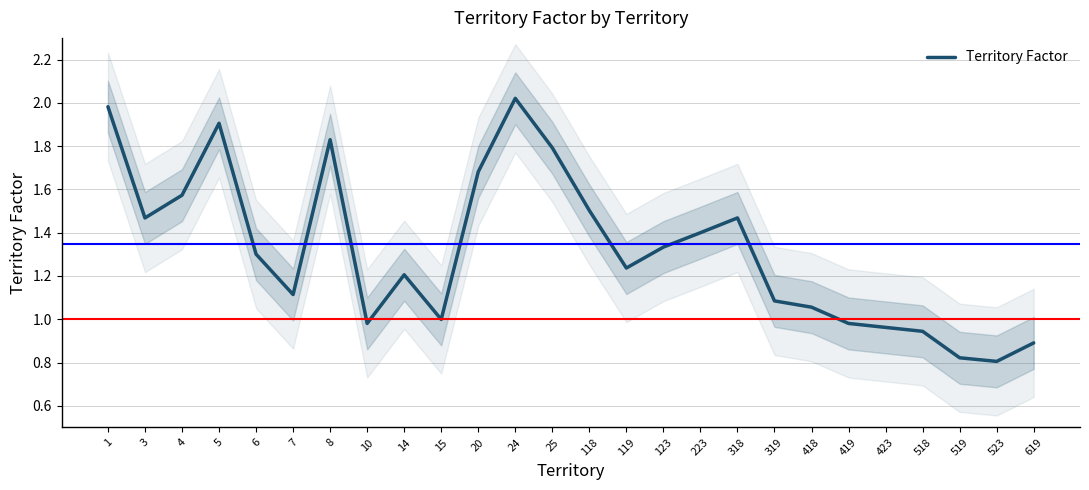

Reading left to right, what are all the values shown in this chart?

1=2.0	3=1.5	4=1.6	5=1.9	6=1.3	7=1.1	8=1.8	10=1.0	14=1.2	15=1.0	20=1.7	24=2.0	25=1.8	118=1.5	119=1.2	123=1.3	223=1.4	318=1.5	319=1.1	418=1.1	419=1.0	423=1.0	518=0.9	519=0.8	523=0.8	619=0.9